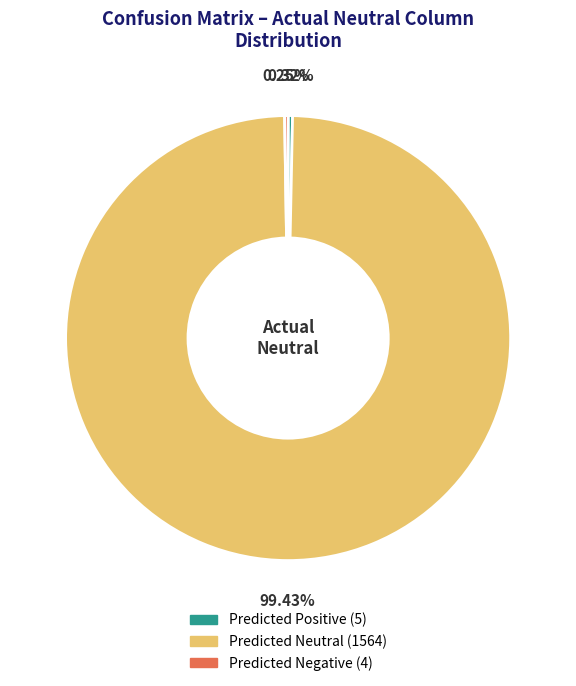

Which category has the biggest portion of the pie?

Predicted Neutral